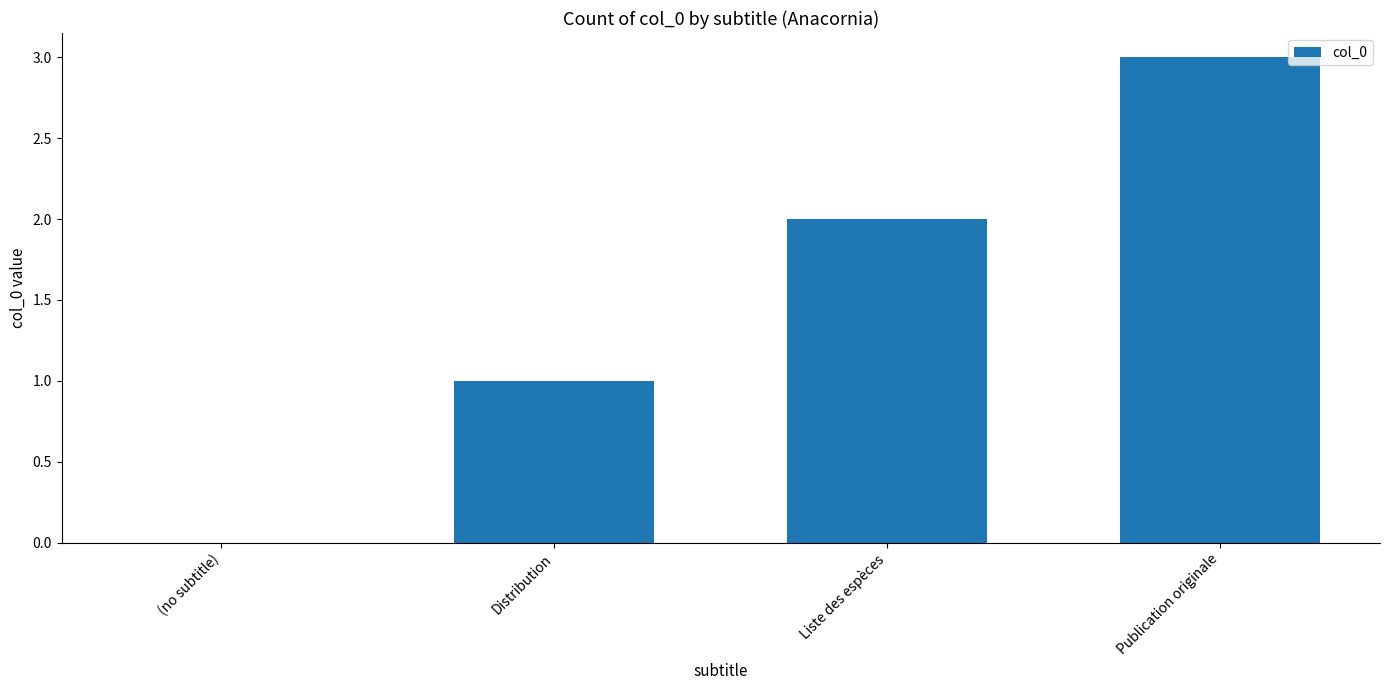

Is it true that the value at (no subtitle) is -2?

False